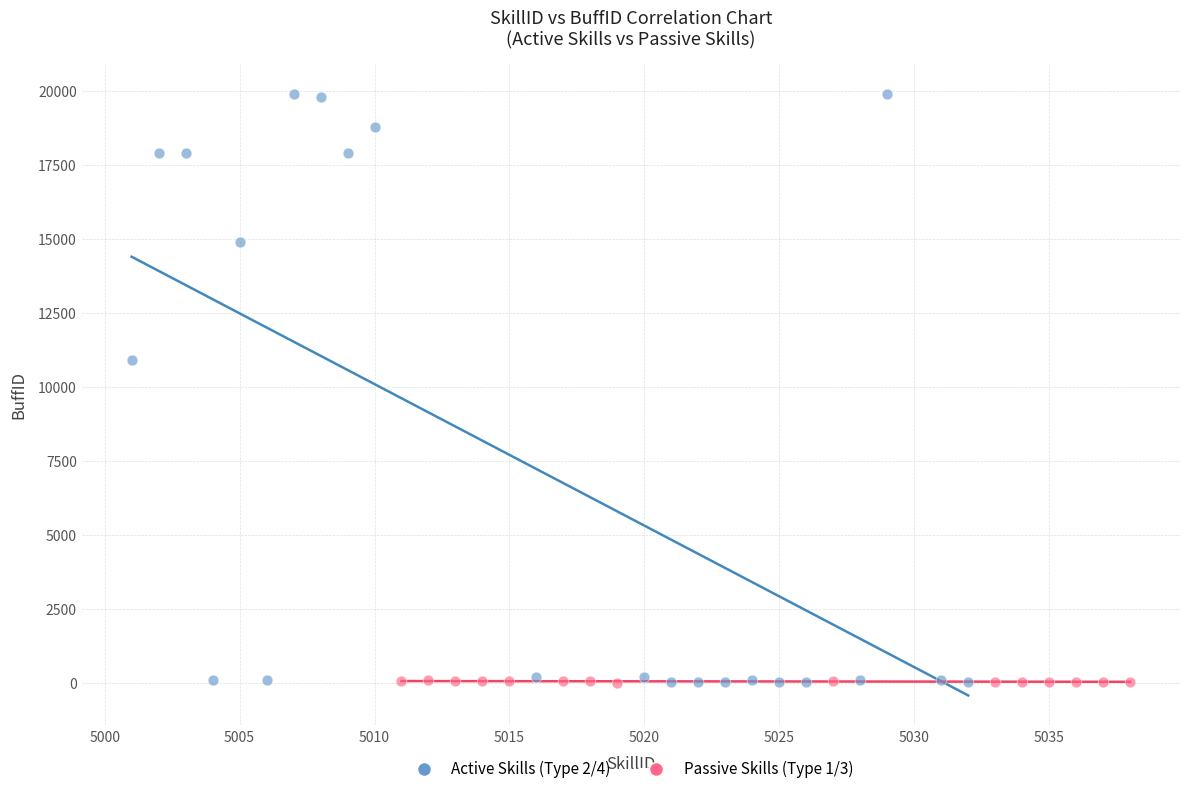

Which series has the widest spread of Y values?

Active Skills (Type 2/4)